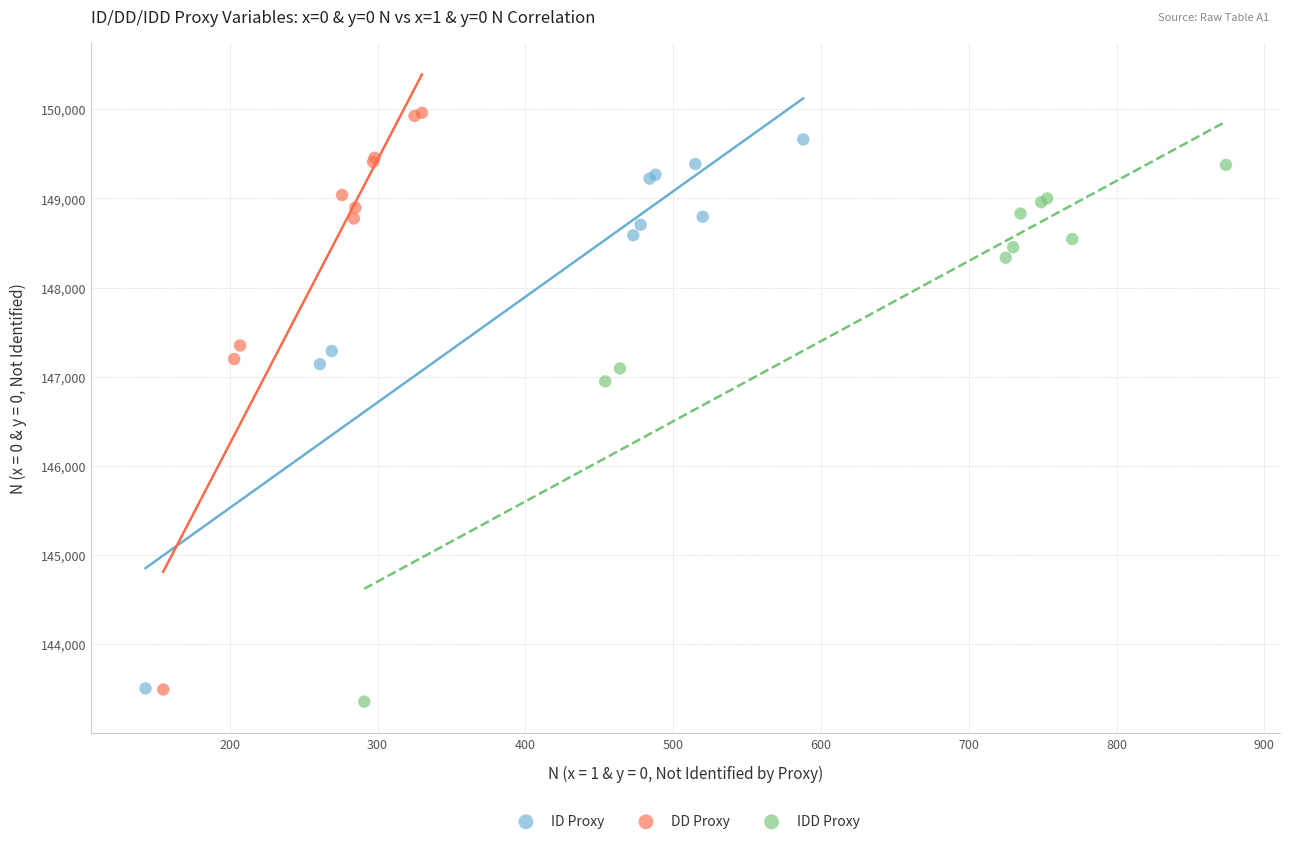

Which series has the widest spread of Y values?

DD Proxy